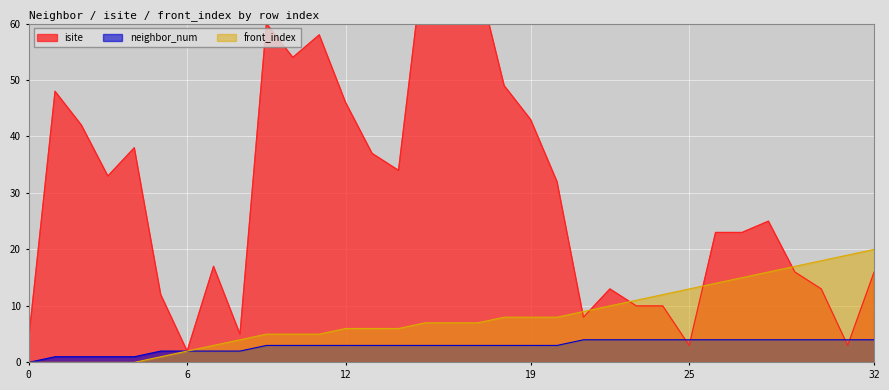

What is the difference between the front_index values at 27 and 11?

10